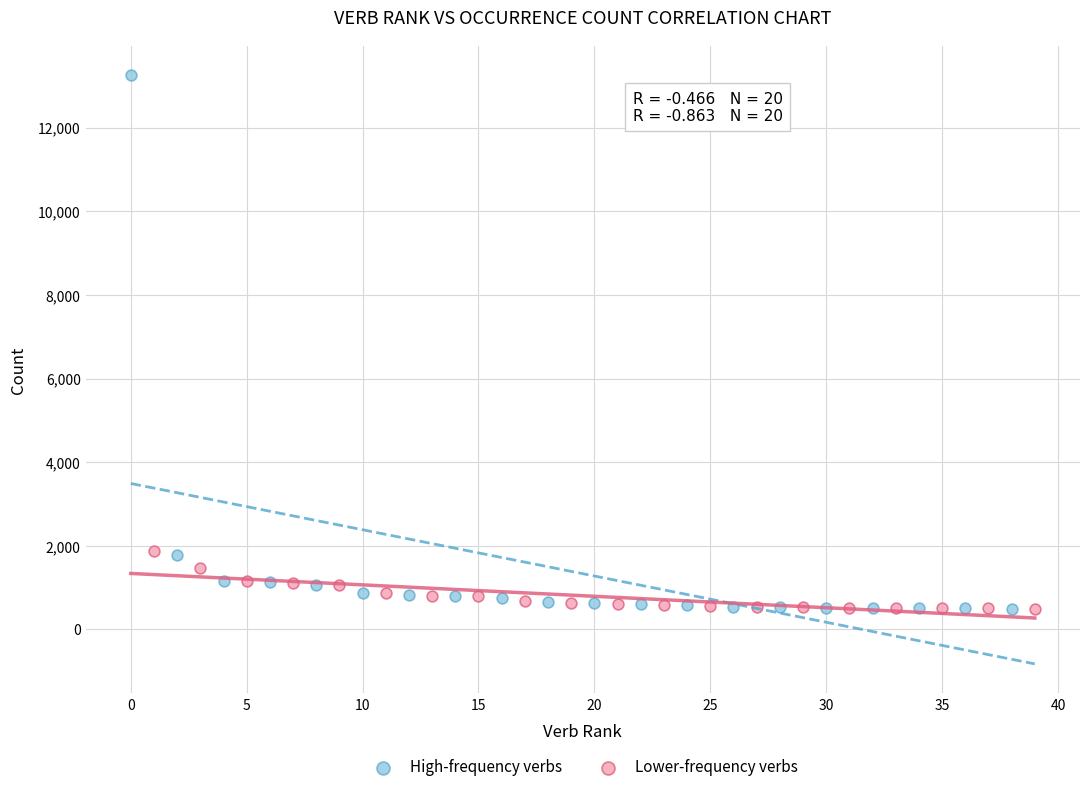

Which series reaches the maximum Y coordinate?

High-frequency verbs